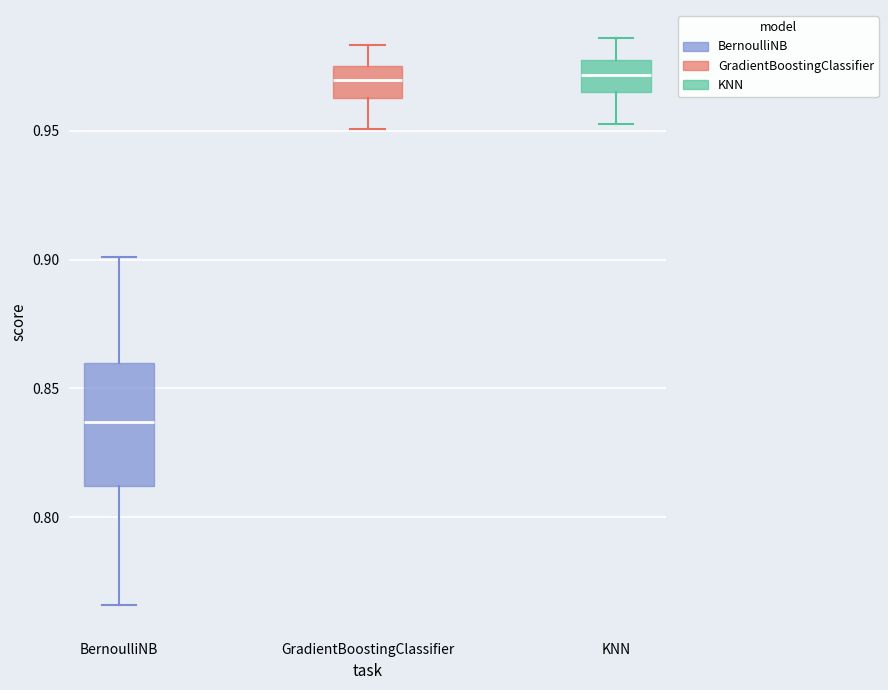

Comparing the boxes themselves (not the whiskers), which one is the tallest?

BernoulliNB